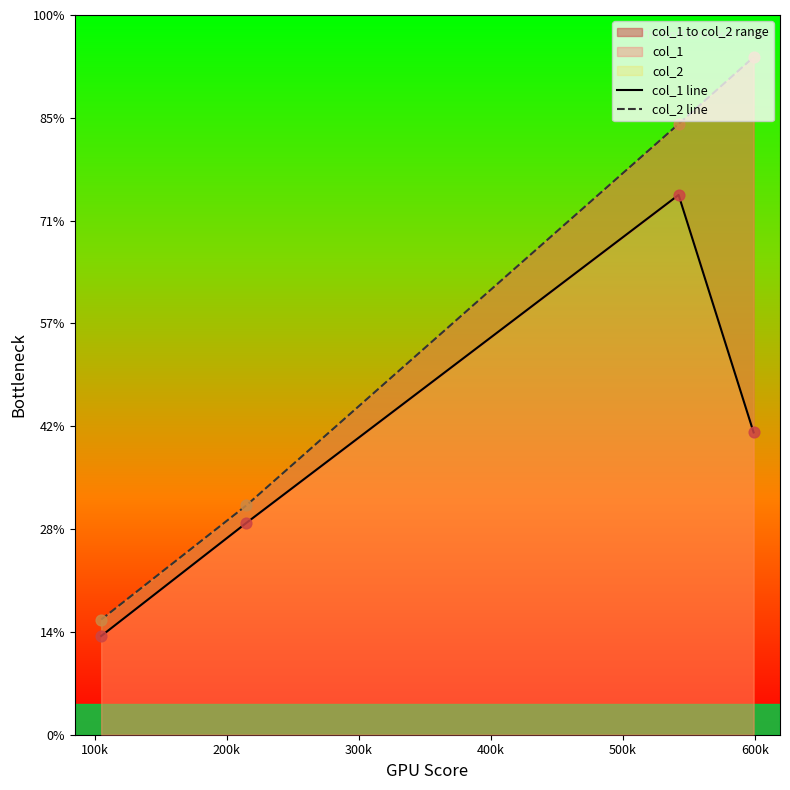

Which series reaches the minimum Y coordinate?

col_1 line